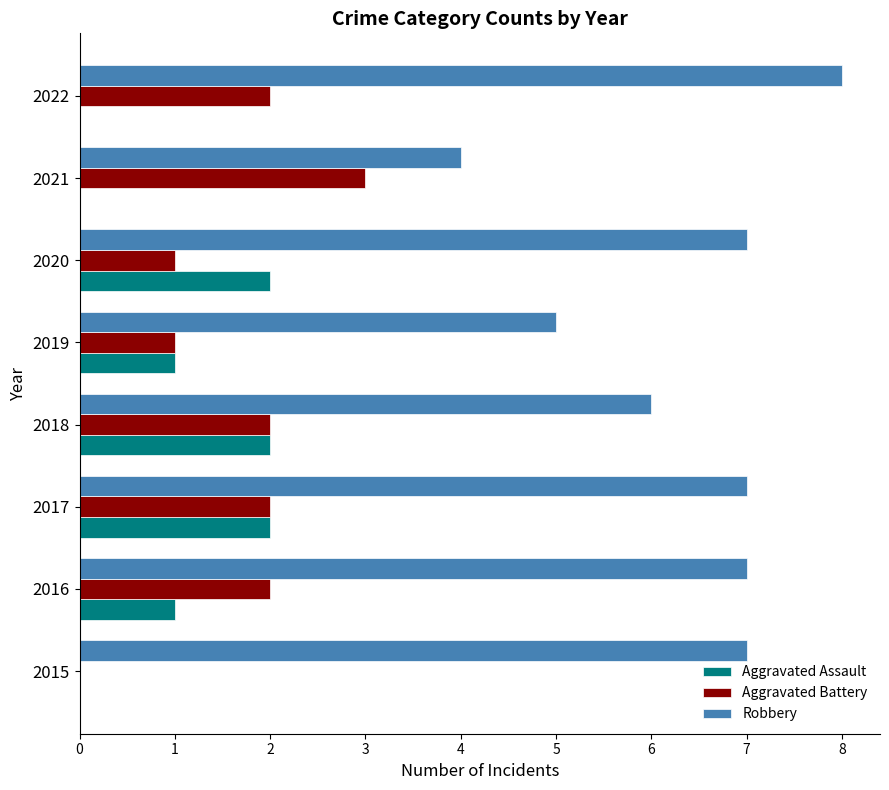

Which series has the largest total across all categories?

Robbery